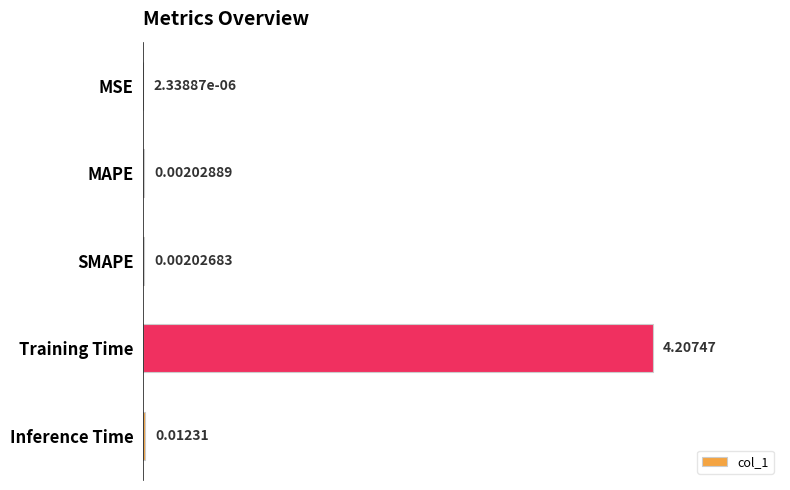

Which has a higher value, MSE or SMAPE?

SMAPE